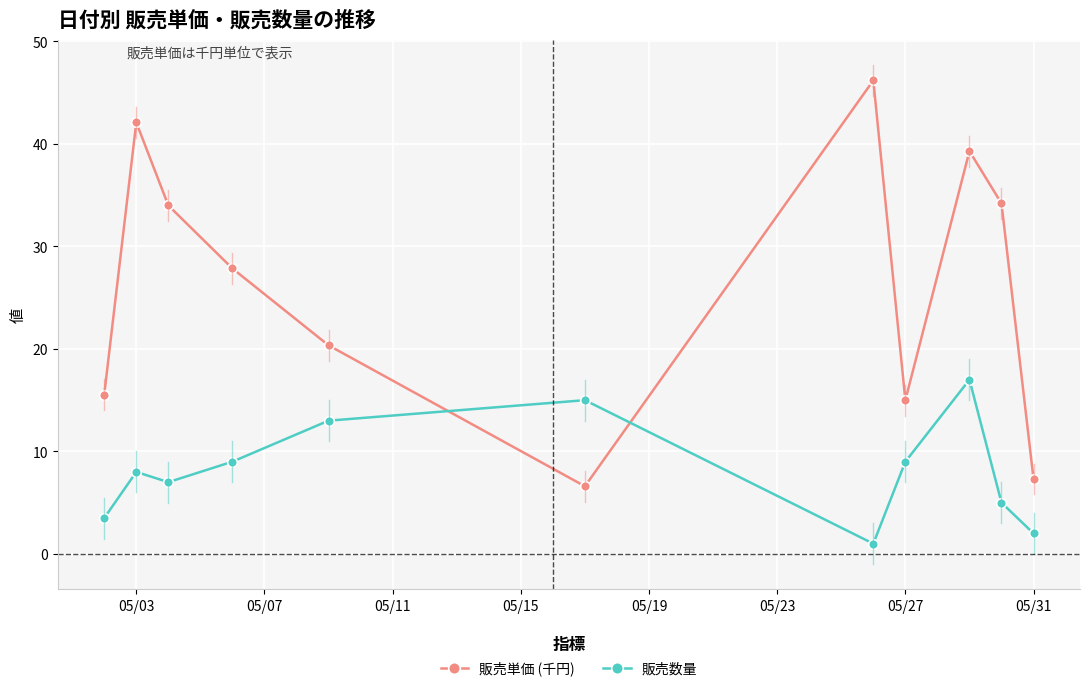

List the series in order of their peak value, lowest first.

販売数量, 販売単価 (千円)